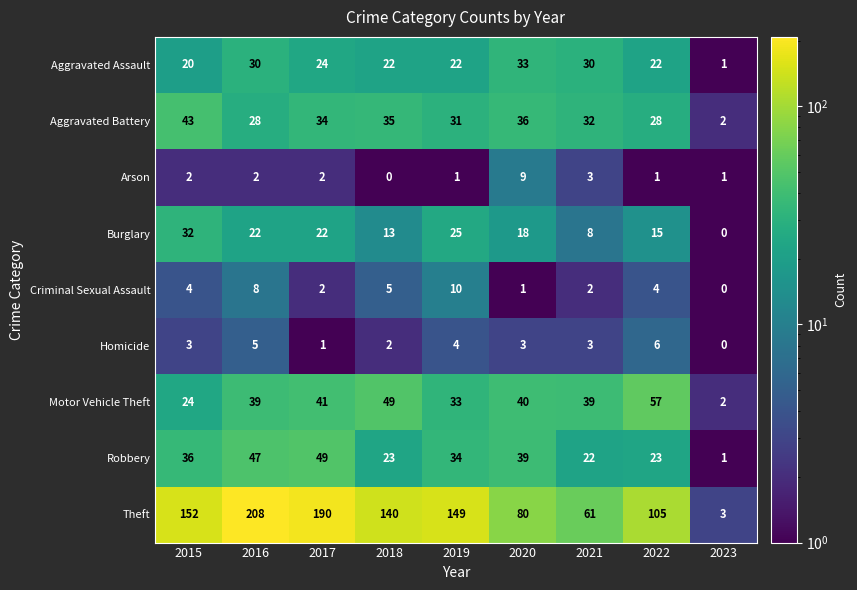

What is the difference between the highest and lowest values at 2015?

150